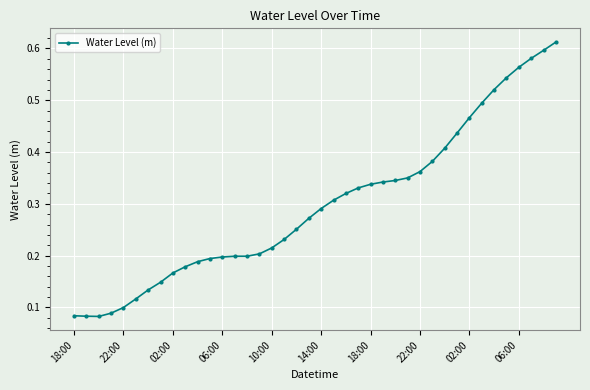

How many values are between 0 and 1?

40